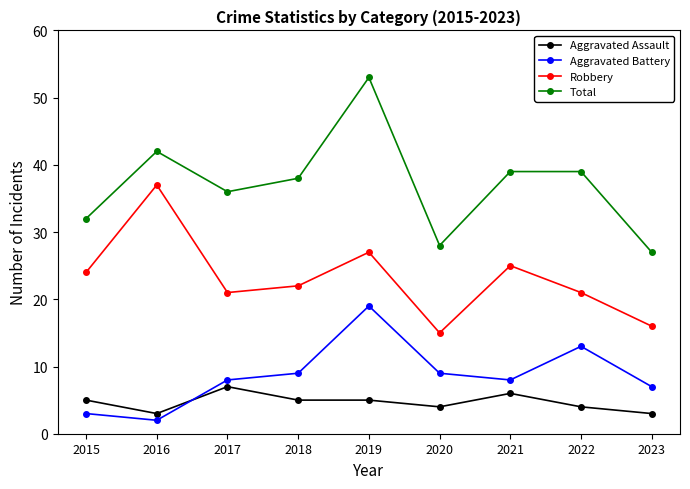

What is the sum of the Aggravated Battery values at 2023 and 2020?

16